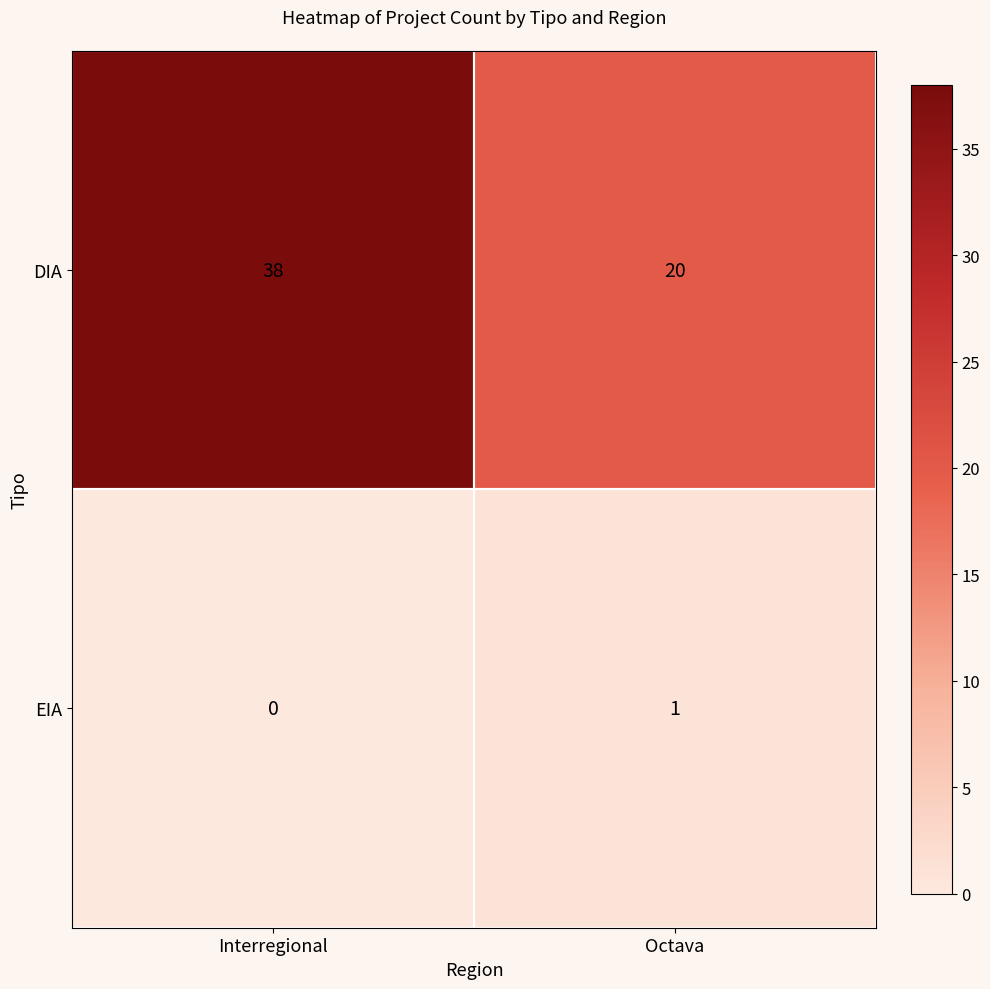

What is the difference between the highest and lowest values at Octava?

19